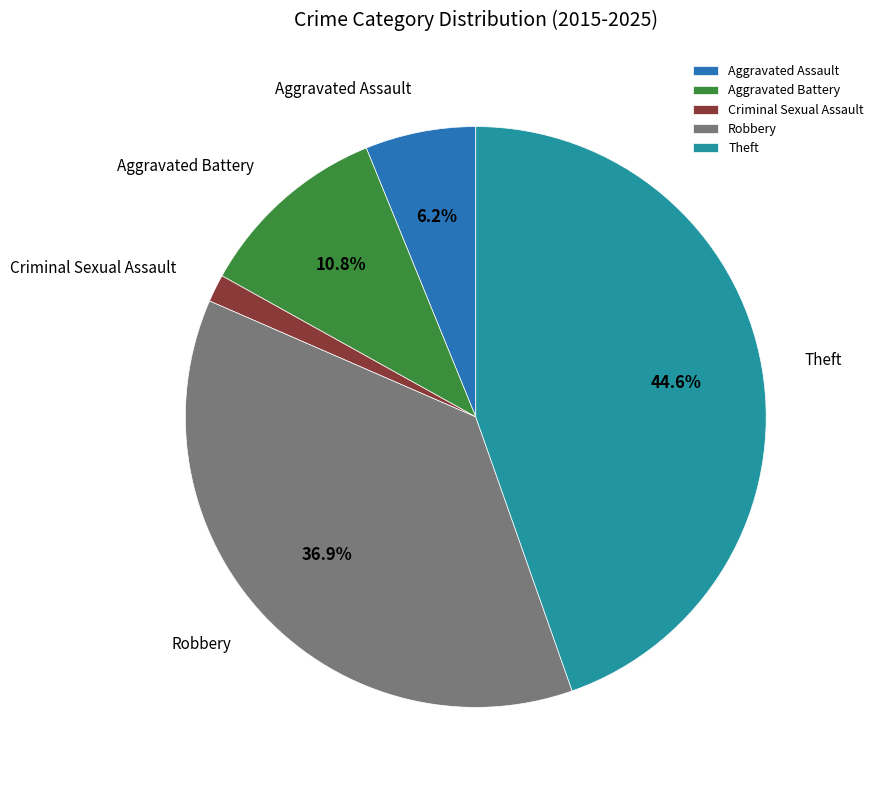

Which has a higher value, Criminal Sexual Assault or Aggravated Assault?

Aggravated Assault